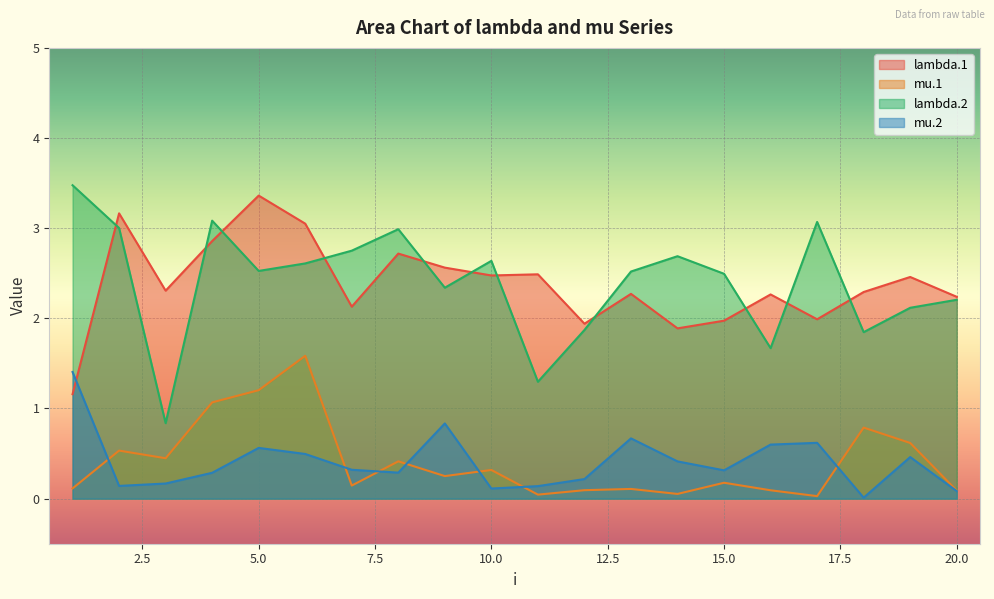

Which series has the widest spread of values?

lambda.2